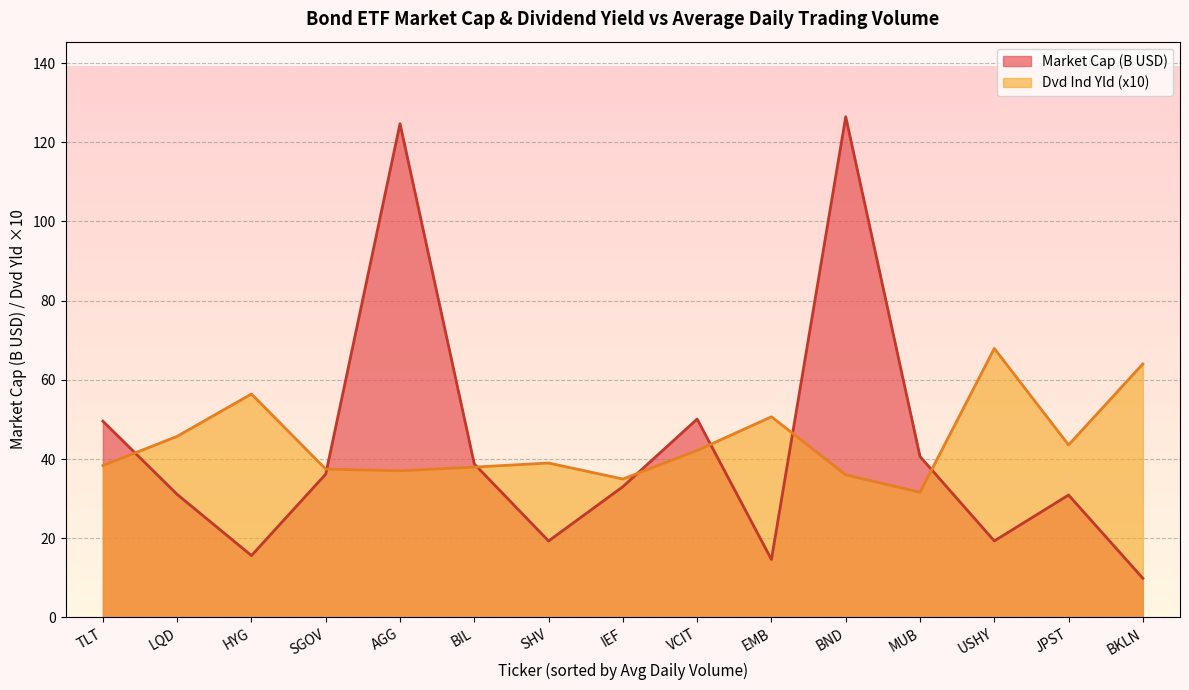

Which series has the largest total across all categories?

Dvd Ind Yld (x10)